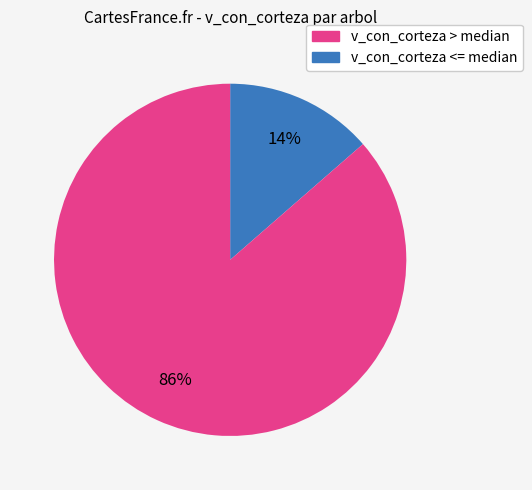

To the nearest percent, what is the average slice percentage?

50%